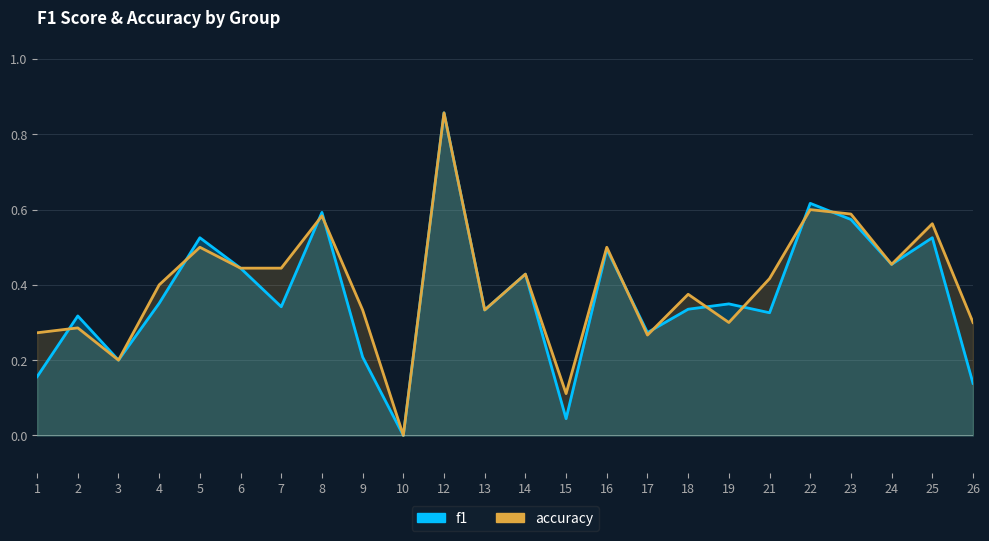

After their last crossing, which series has the higher values: f1 or accuracy?

accuracy